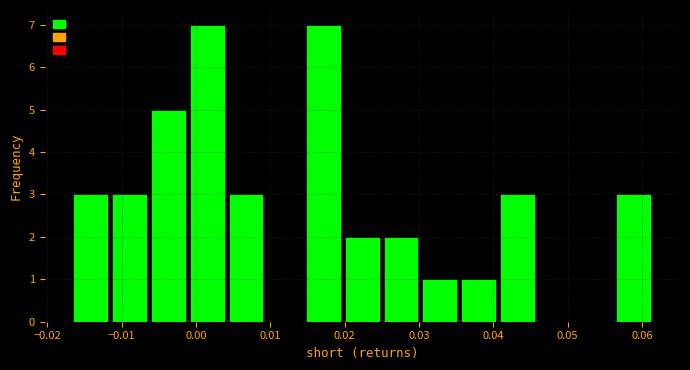

What is the height of the bar covering -0.012 to -0.006 on the x-axis? Neither the bar edges nor the heights are printed on the chart, so give them approximately, as read against the axes.

3